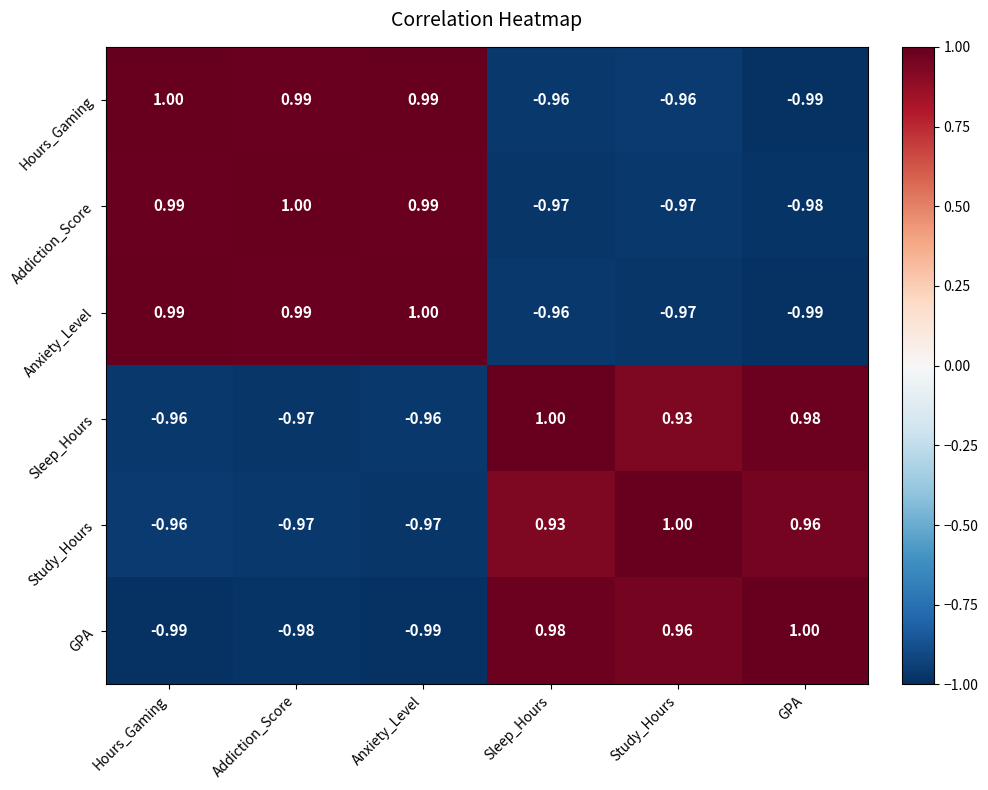

At which label does Sleep_Hours reach its peak?

Sleep_Hours